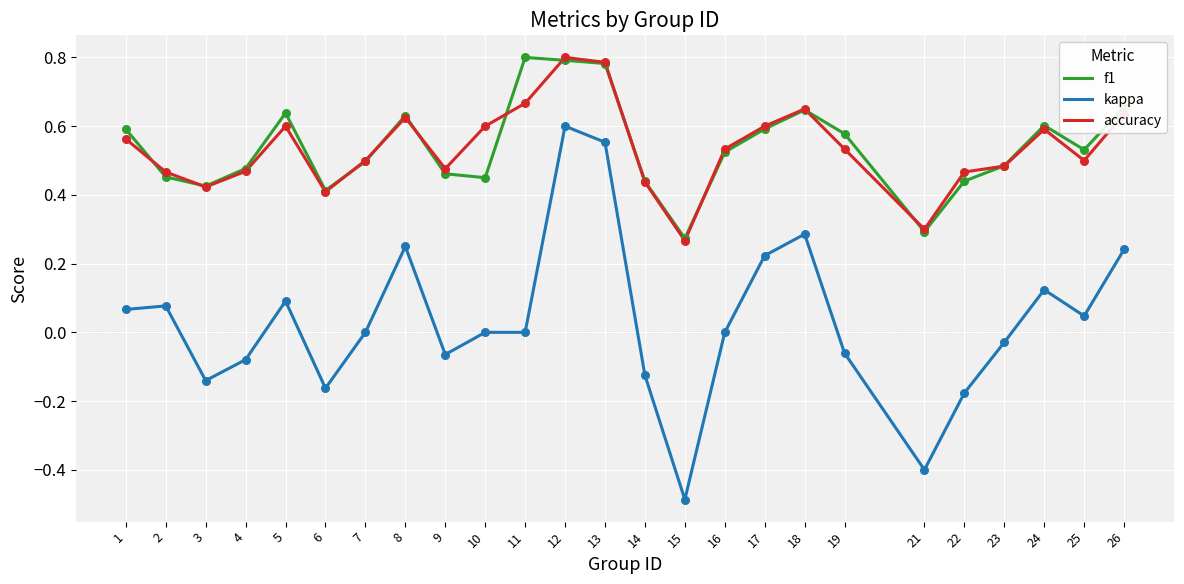

At how many categories does at least one series exceed 0?

25